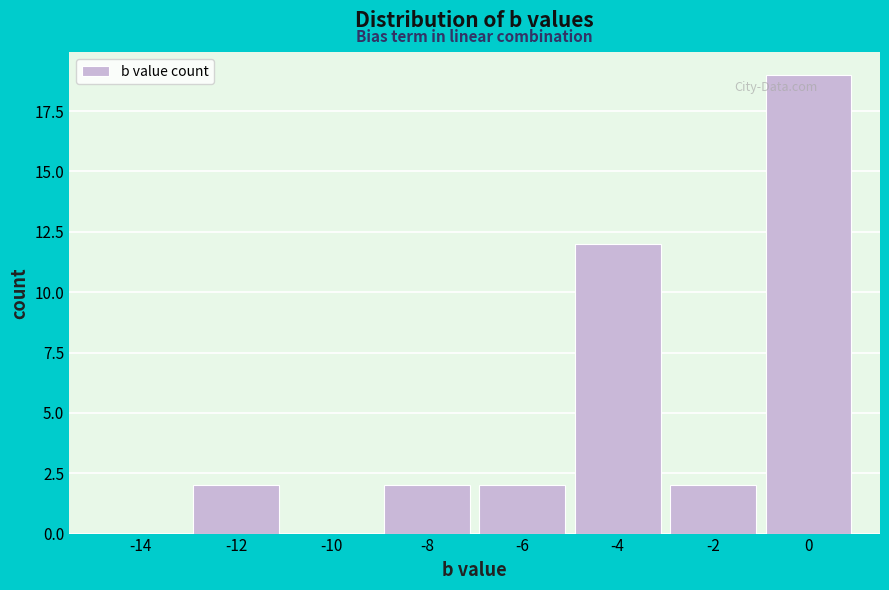

Reading left to right, transcribe all the data shown in this chart.

-14=0	-12=2	-10=0	-8=2	-6=2	-4=12	-2=2	0=19